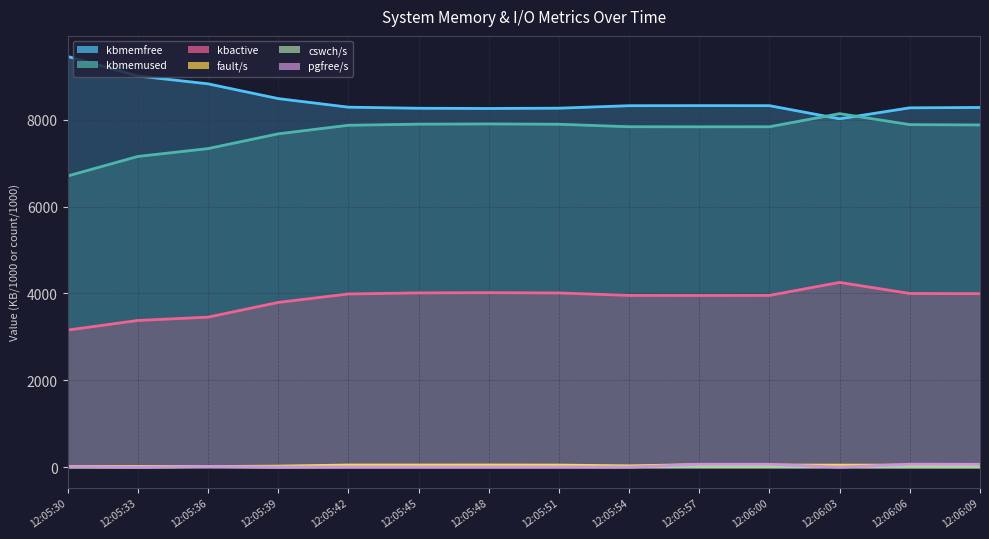

What is the difference between the highest and lowest values at 12:06:00?

8312.4